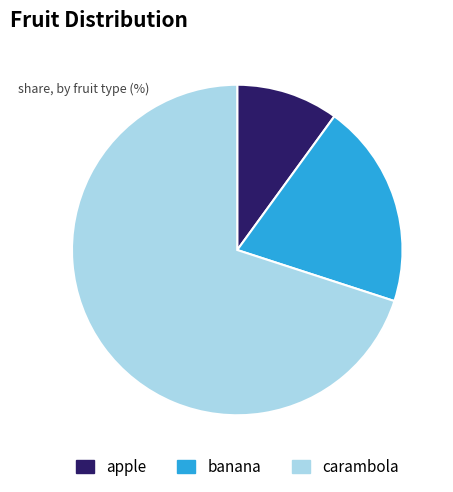

Do banana and carambola together represent more than half of the pie?

Yes